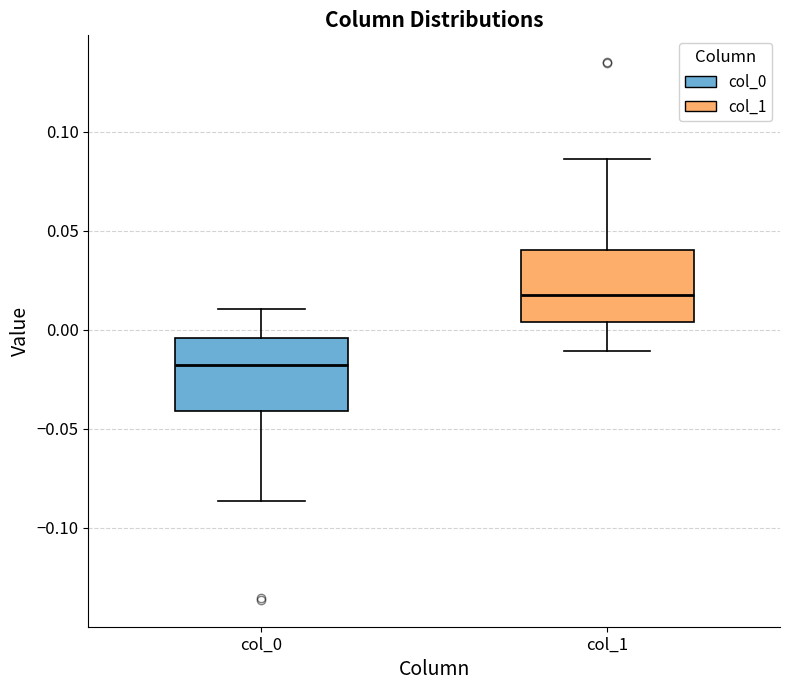

Where is the upper edge of the box for col_1 on the y-axis? The values are not printed on the chart, so give them approximately, as read against the axis.

0.040